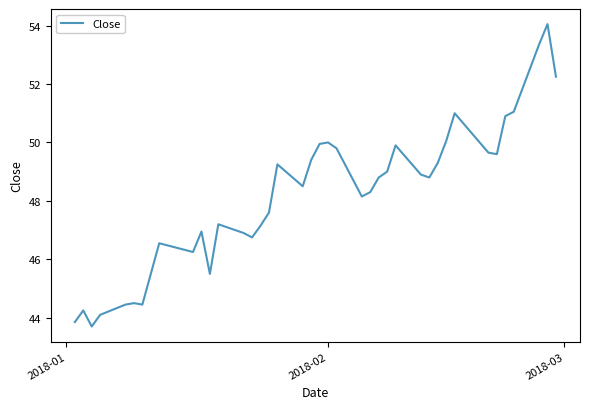

What is the difference between the maximum and second lowest values?

10.2